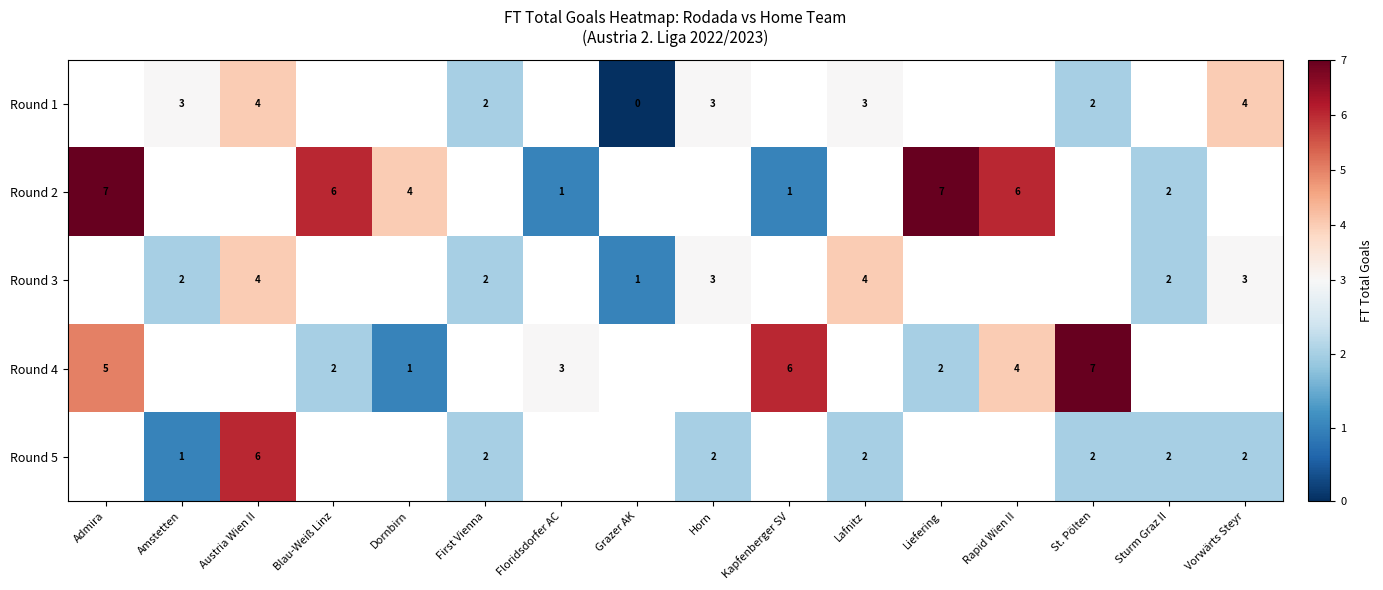

What is the sum of the Round 1 values at Vorwärts Steyr and St. Pölten?

6